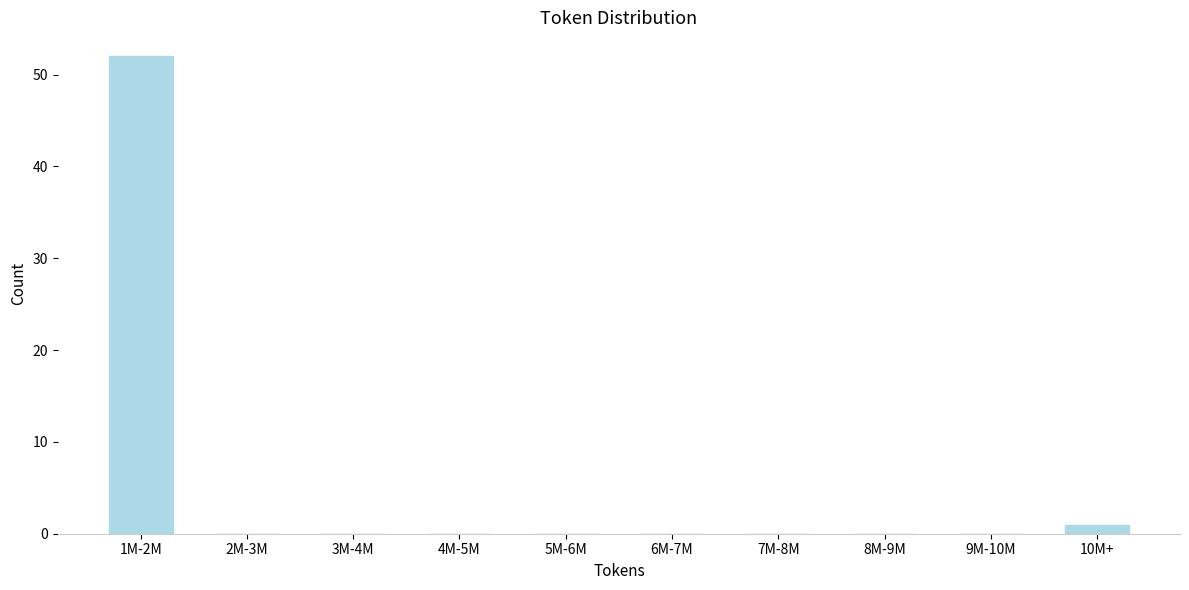

Reading left to right, what are all the values shown in this chart?

1M-2M=52	2M-3M=0	3M-4M=0	4M-5M=0	5M-6M=0	6M-7M=0	7M-8M=0	8M-9M=0	9M-10M=0	10M+=1